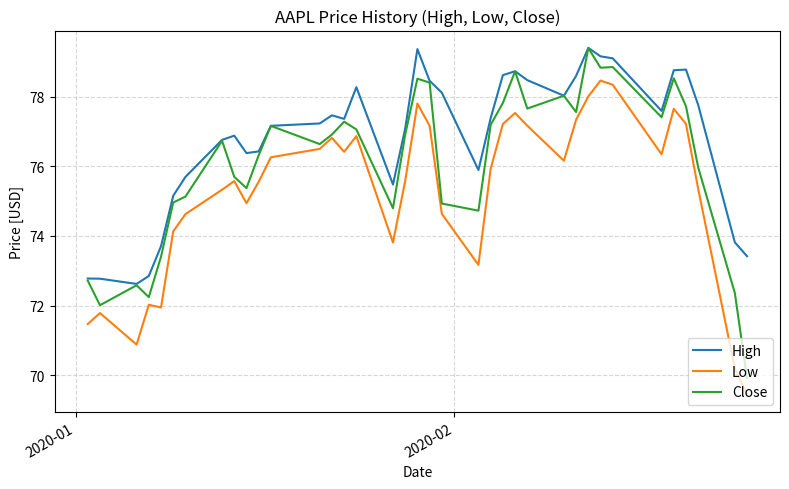

Which series has the largest total across all categories?

High